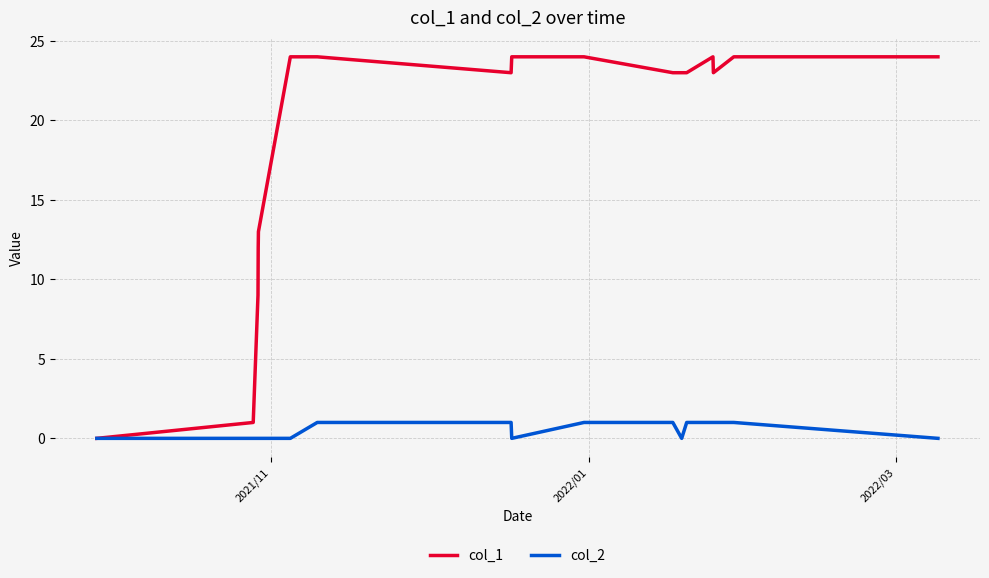

What is the maximum value shown in the chart?

24